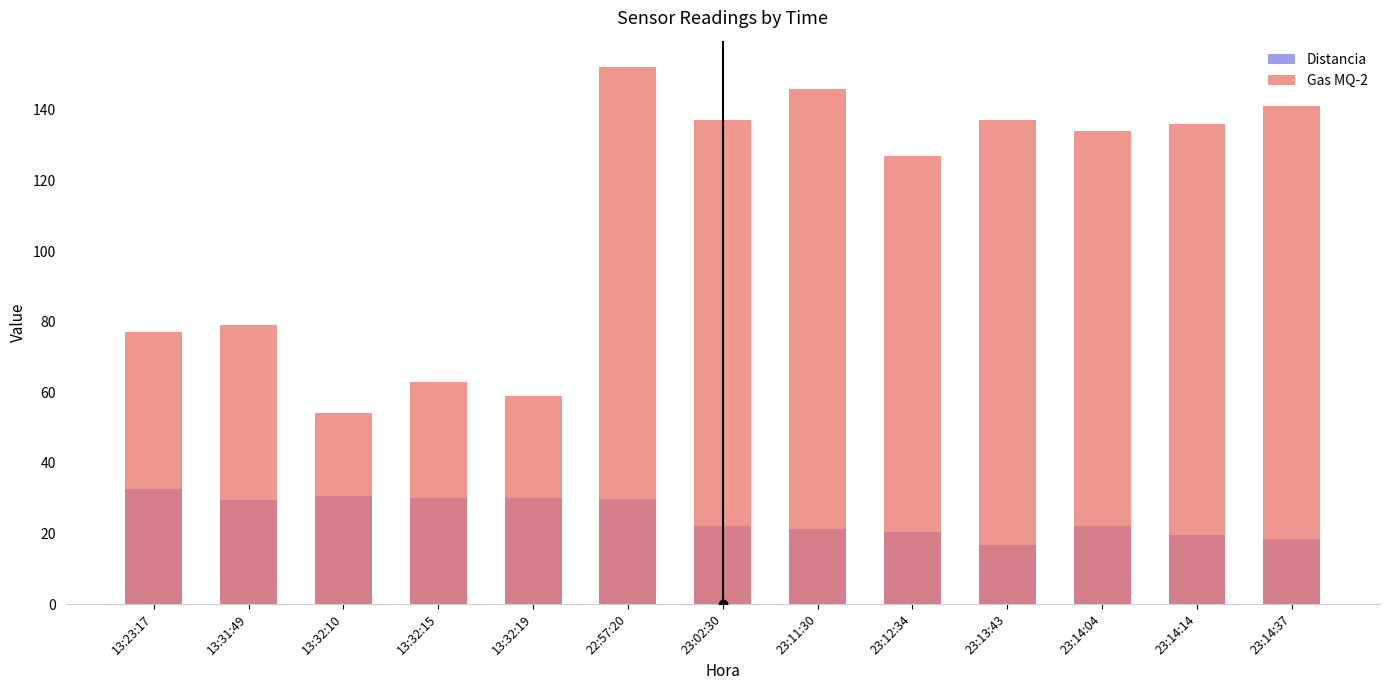

How many data points does each series have?

13